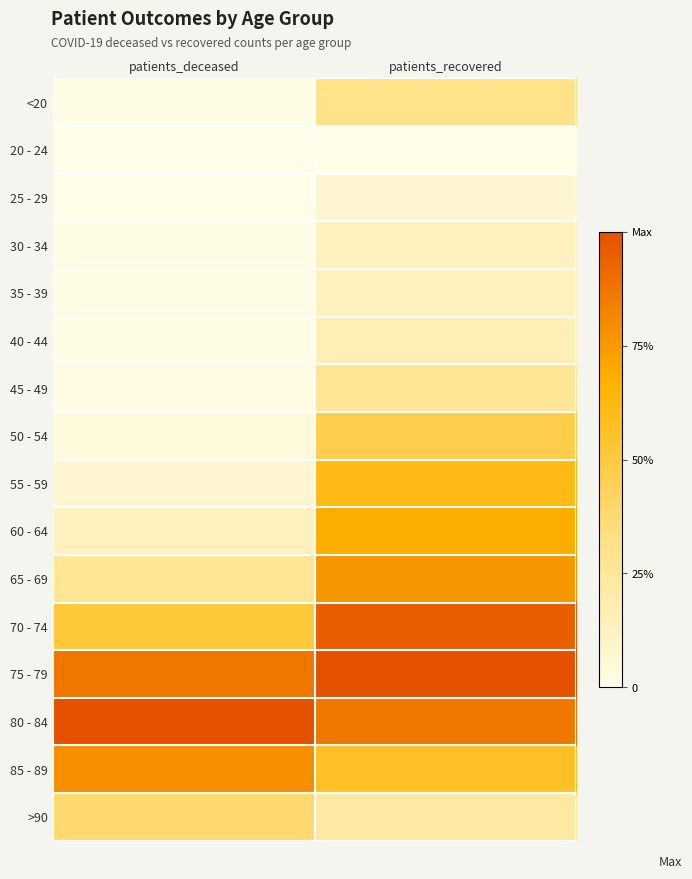

At patients_deceased, list the series in order from smallest to largest.

25 - 29, 20 - 24, 30 - 34, <20, 35 - 39, 40 - 44, 45 - 49, 50 - 54, 55 - 59, 60 - 64, 65 - 69, >90, 70 - 74, 85 - 89, 75 - 79, 80 - 84